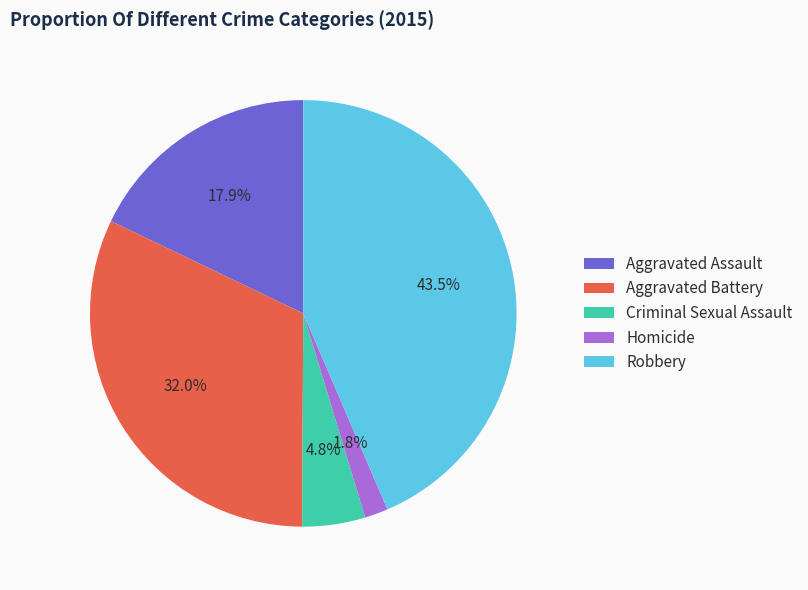

To the nearest percent, what portion does Aggravated Assault represent?

18%